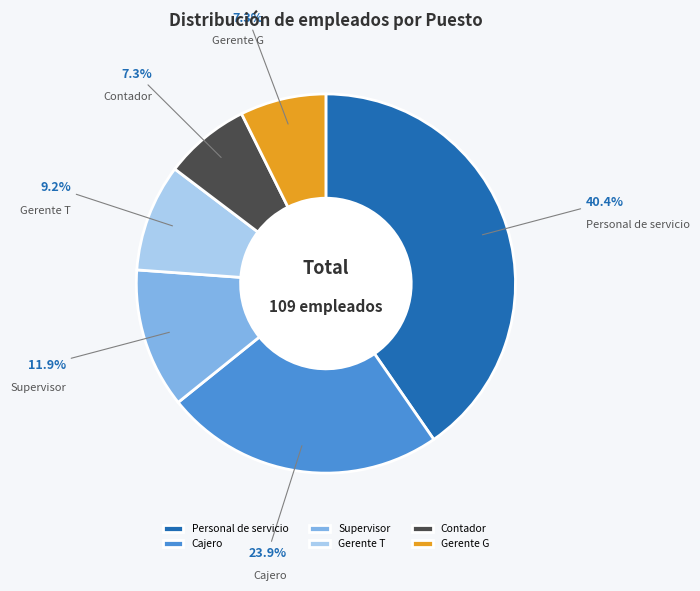

Is it true that Personal de servicio is 40% of the pie?

True